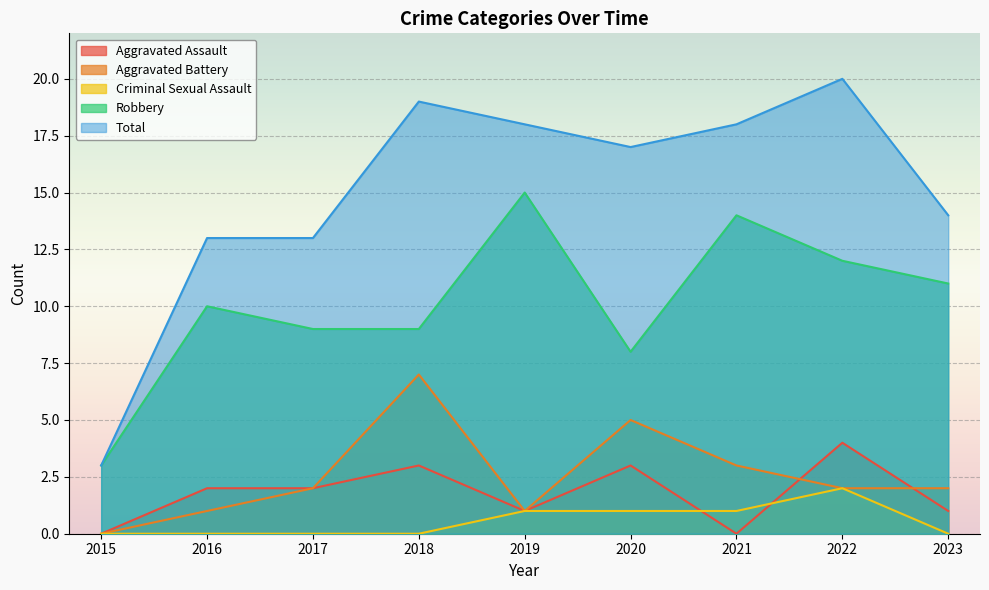

At which category does Total reach its first local valley?

2020